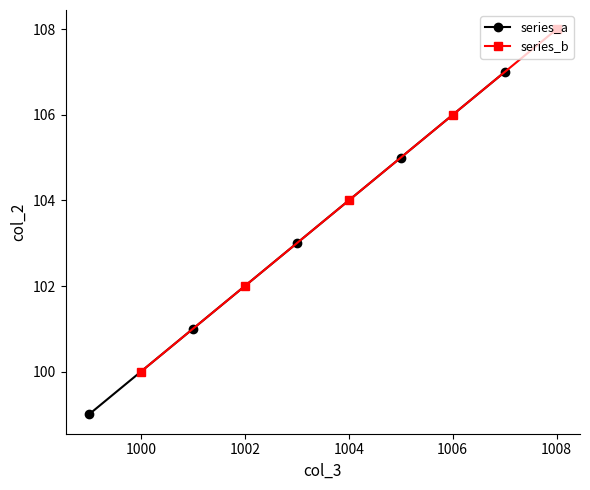

What is the value of the series_a point at the 4th from the left?

105